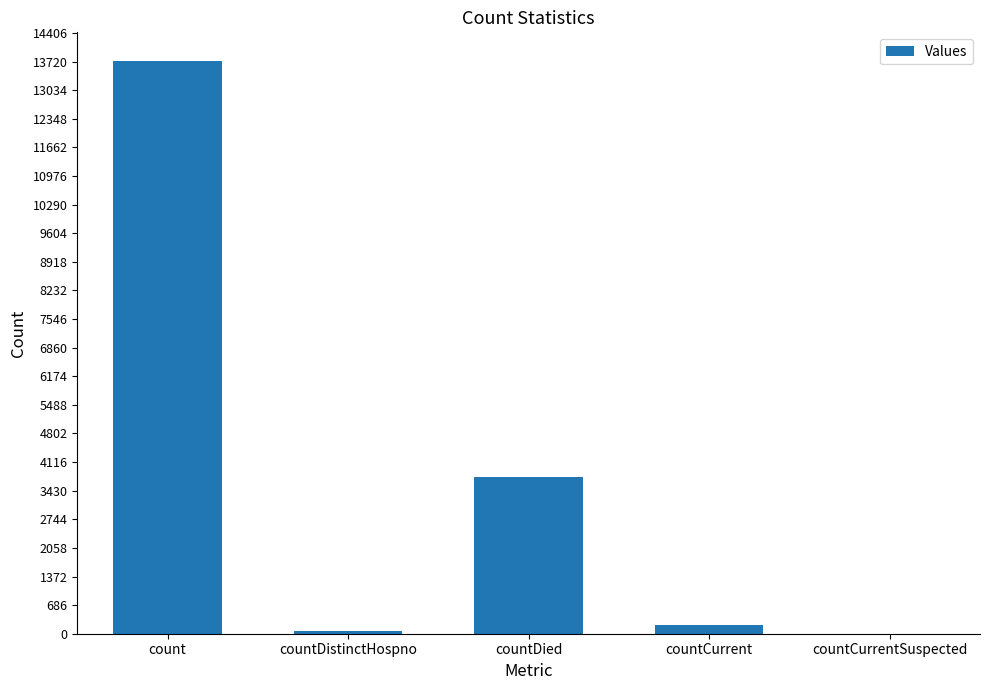

Reading left to right, extract all data points from this chart.

13735	71	3758	206	0